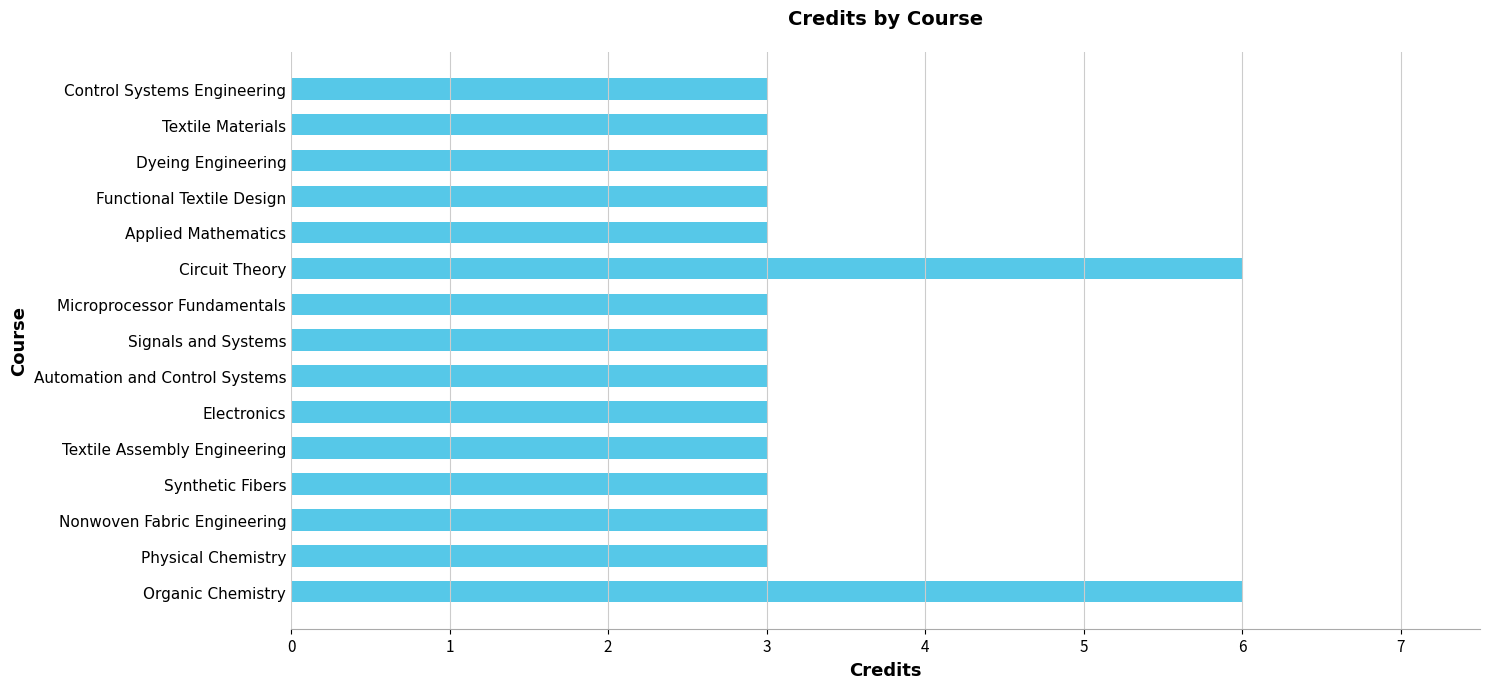

The chart shows a value of 5 at Dyeing Engineering. True or false?

False